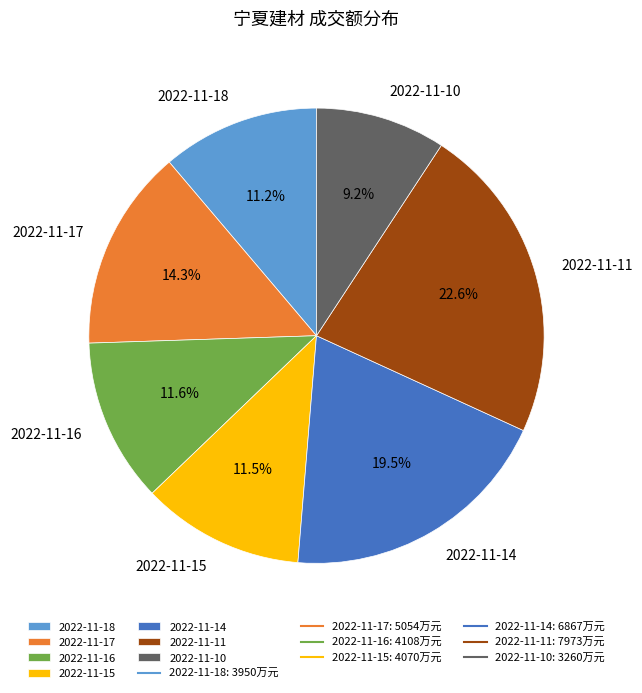

Approximately how many times larger is the value at 2022-11-15 compared to 2022-11-11?

0.5